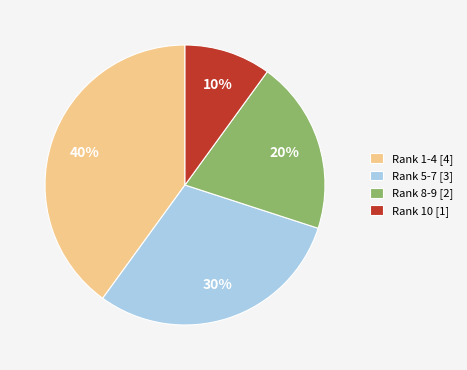

Which has a higher value, Rank 8-9 [2] or Rank 10 [1]?

Rank 8-9 [2]